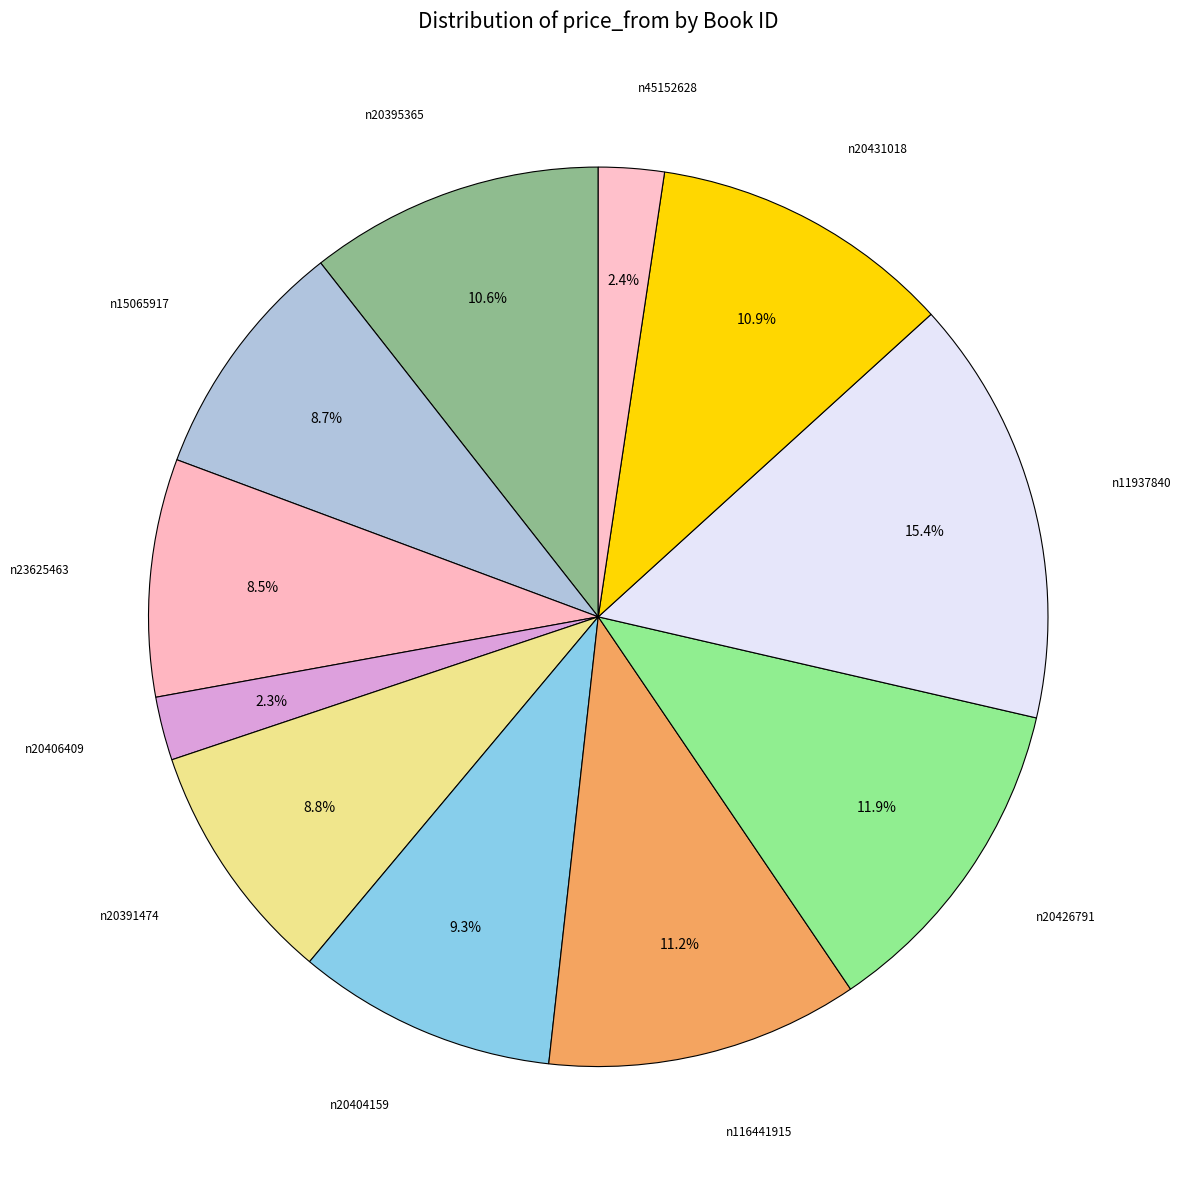

Is there a majority slice in this chart?

No